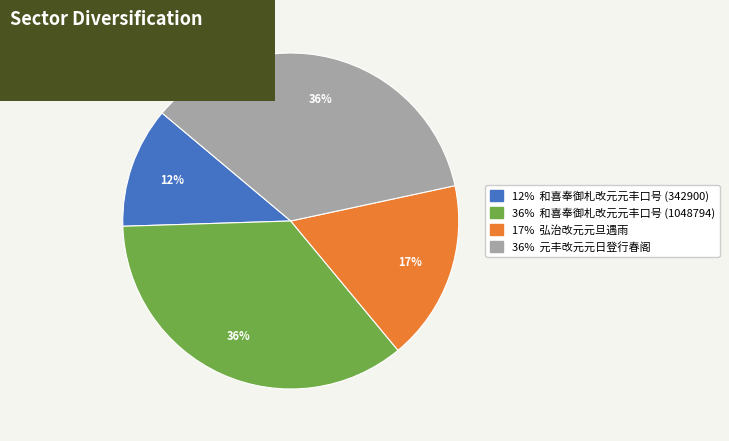

Is there a majority slice in this chart?

No